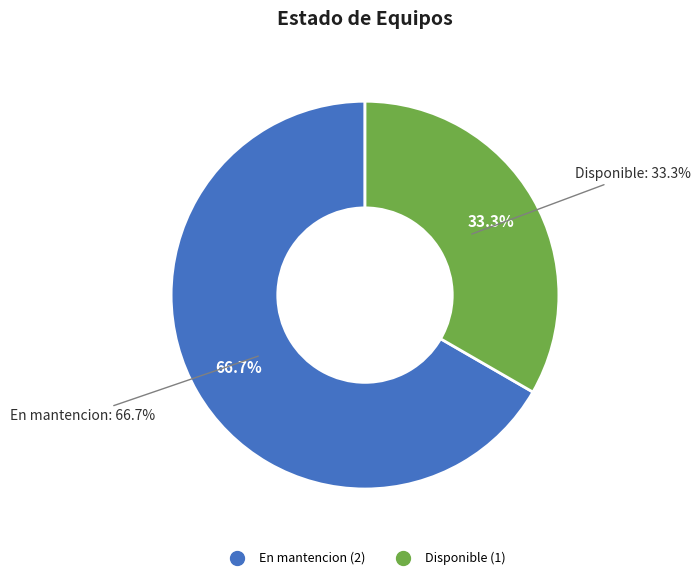

What is the smallest slice in the pie chart?

Disponible